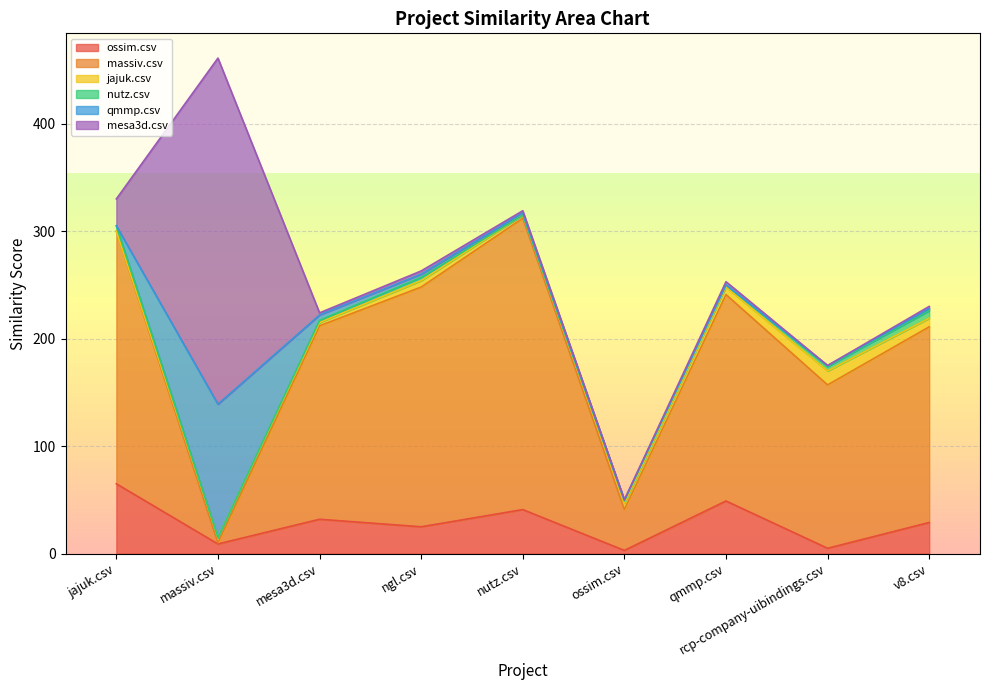

Rank the series at ngl.csv from lowest to highest value.

nutz.csv, qmmp.csv, mesa3d.csv, jajuk.csv, ossim.csv, massiv.csv